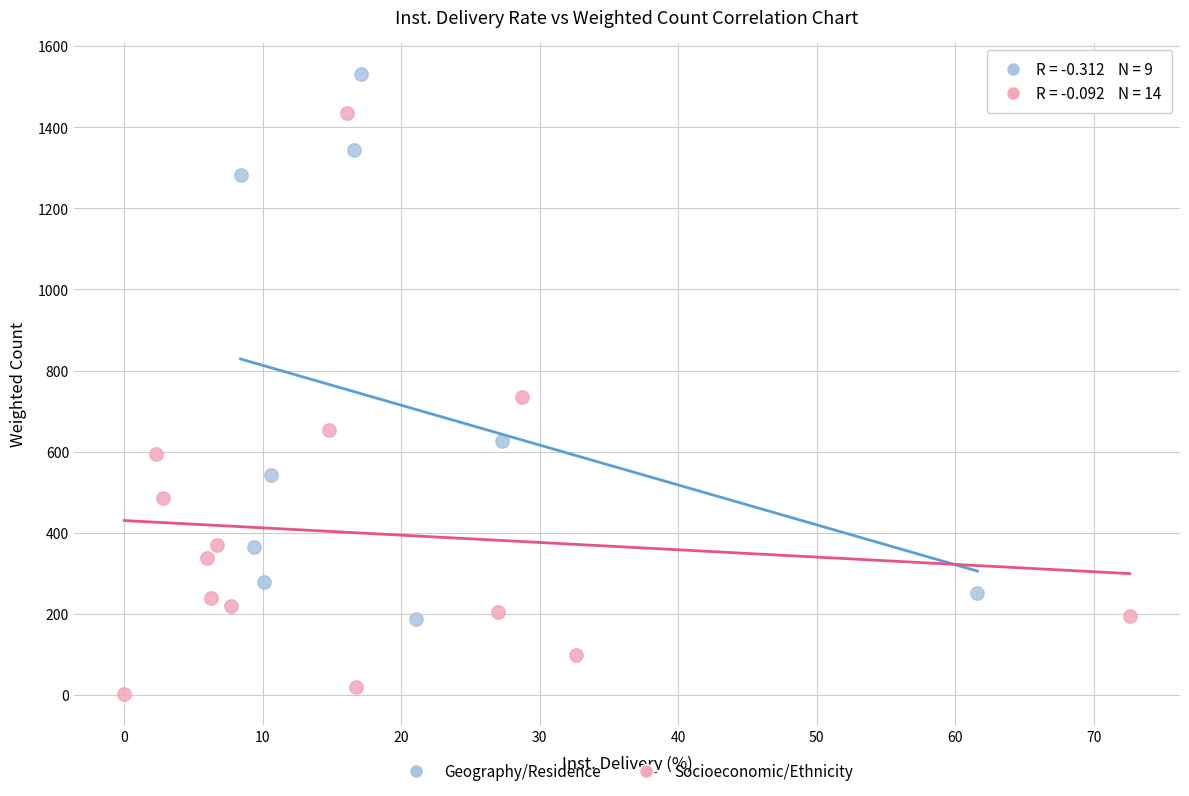

Which series has the widest spread of Y values?

Socioeconomic/Ethnicity